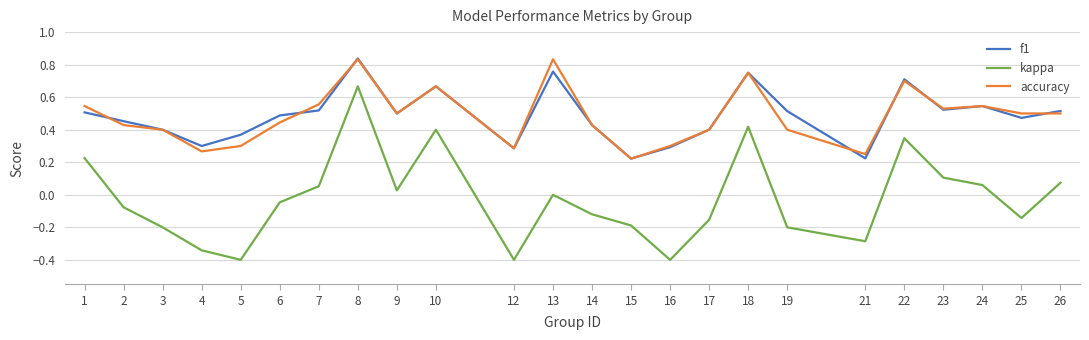

True or false: kappa and accuracy cross at least once.

False